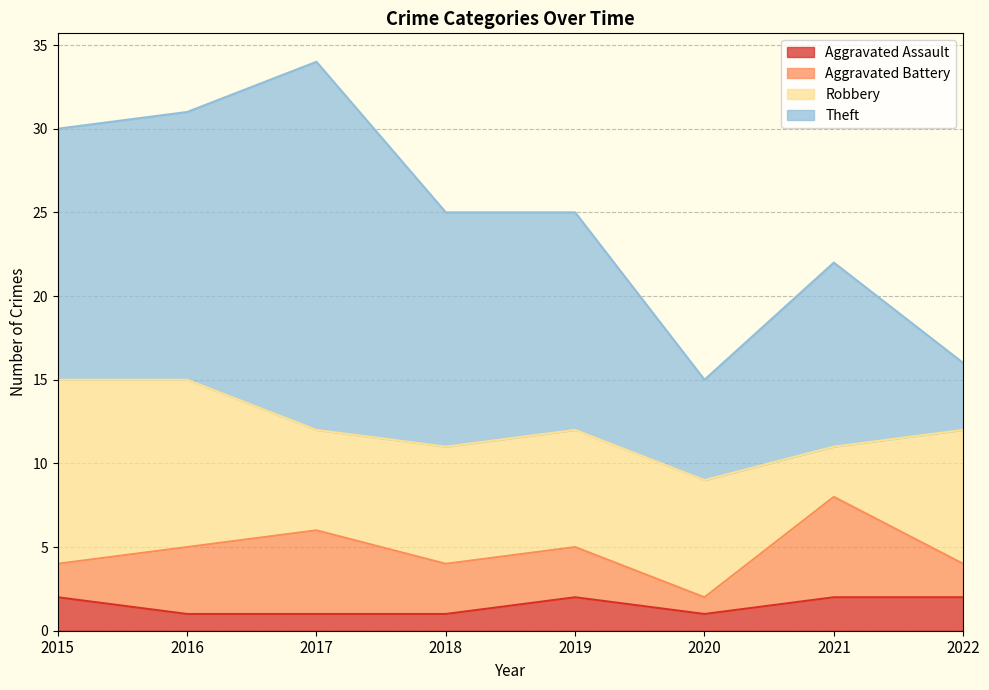

Between 2020 and 2021, which is larger?

2021